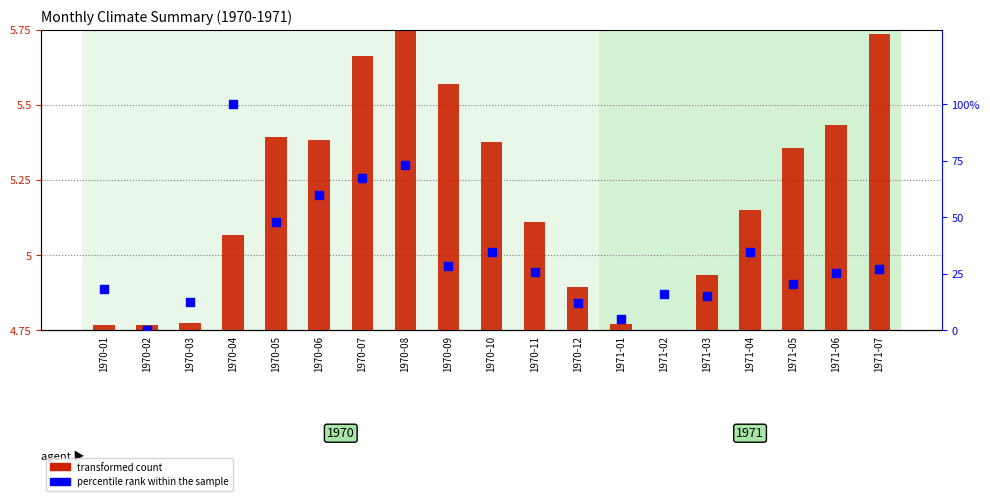

Which series reaches the minimum Y coordinate?

transformed count